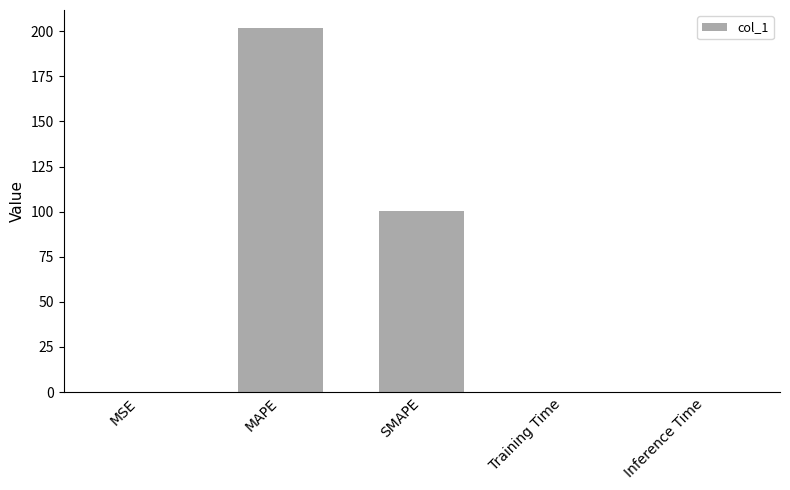

What is the sum of all values?

302.1